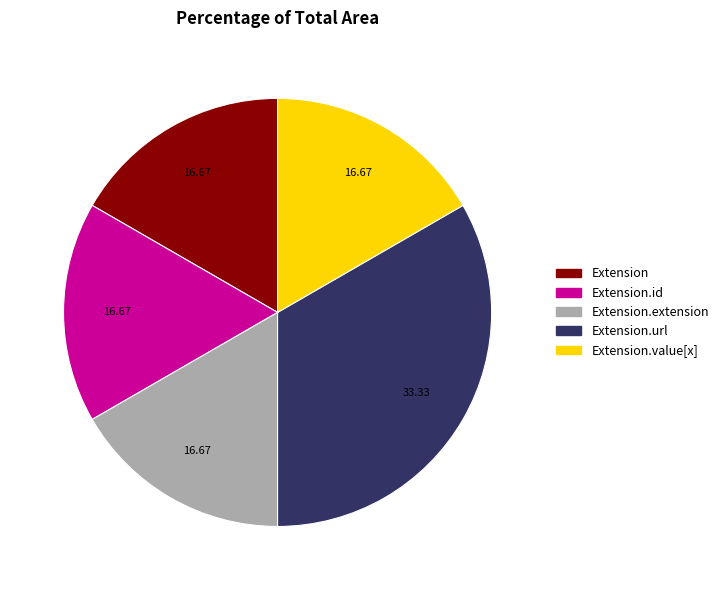

Is there any slice that represents more than half of the pie?

No